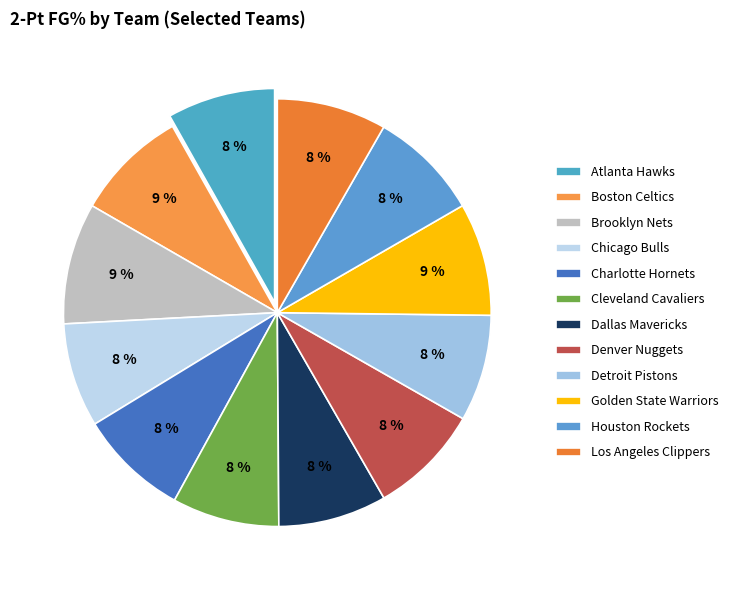

Does any single category account for the majority?

No